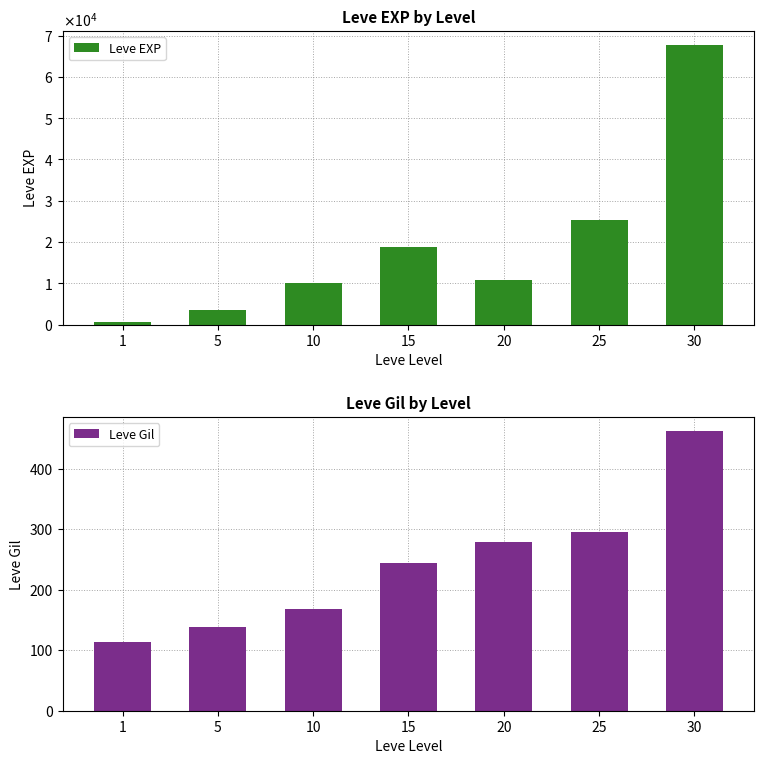

What is the sum of the Leve EXP values at 1 and 20?

11340